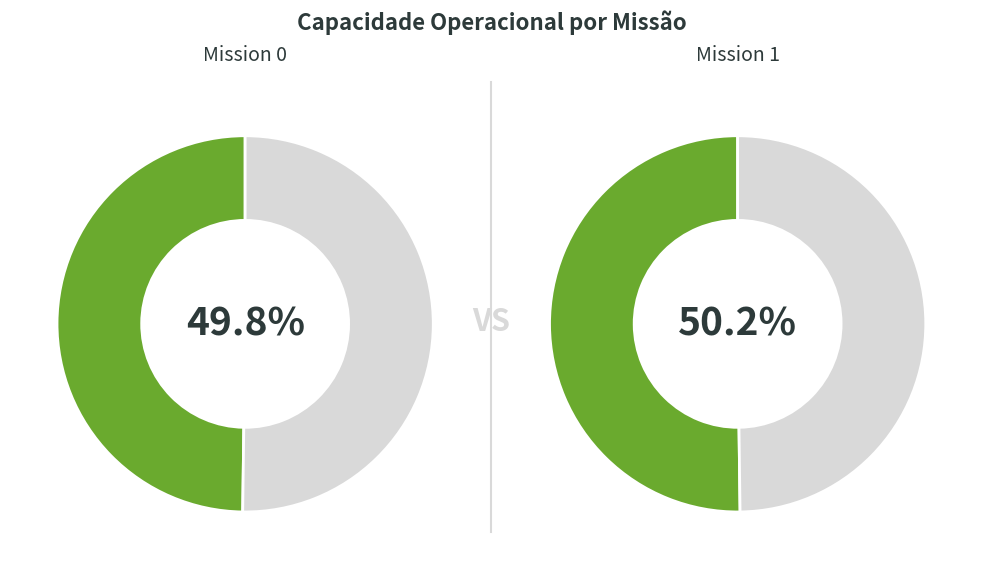

To the nearest percent, what portion does 1 represent?

50%